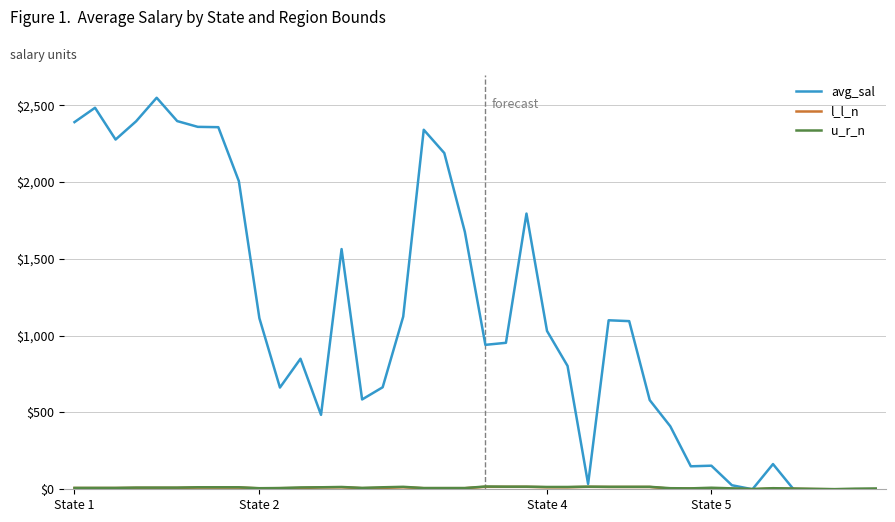

What is the maximum value shown in the chart?

2548.6